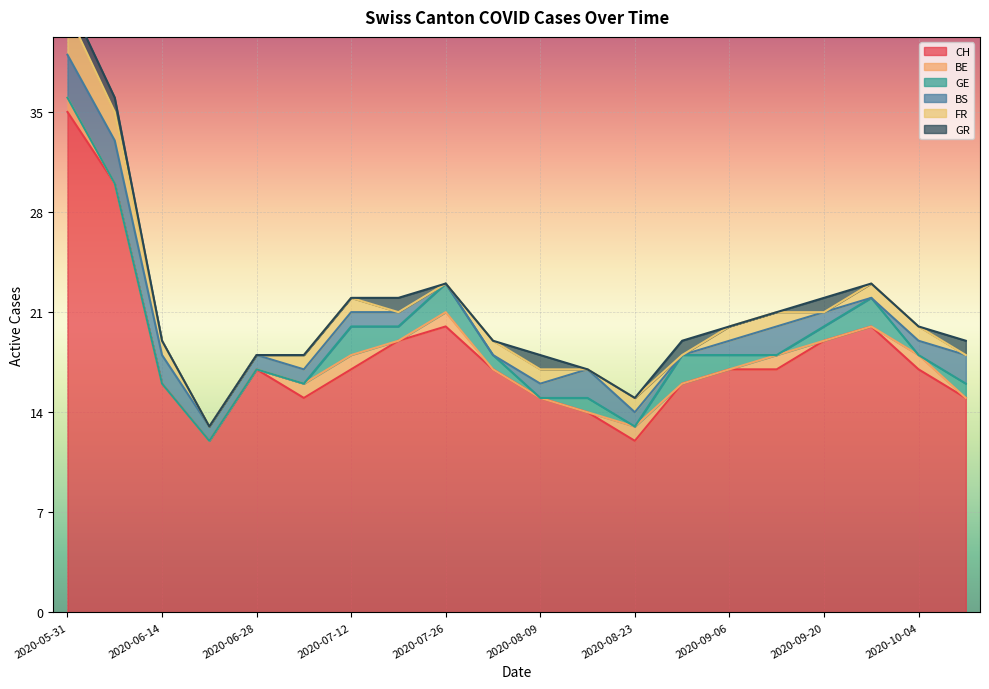

Which series has the largest total across all categories?

CH